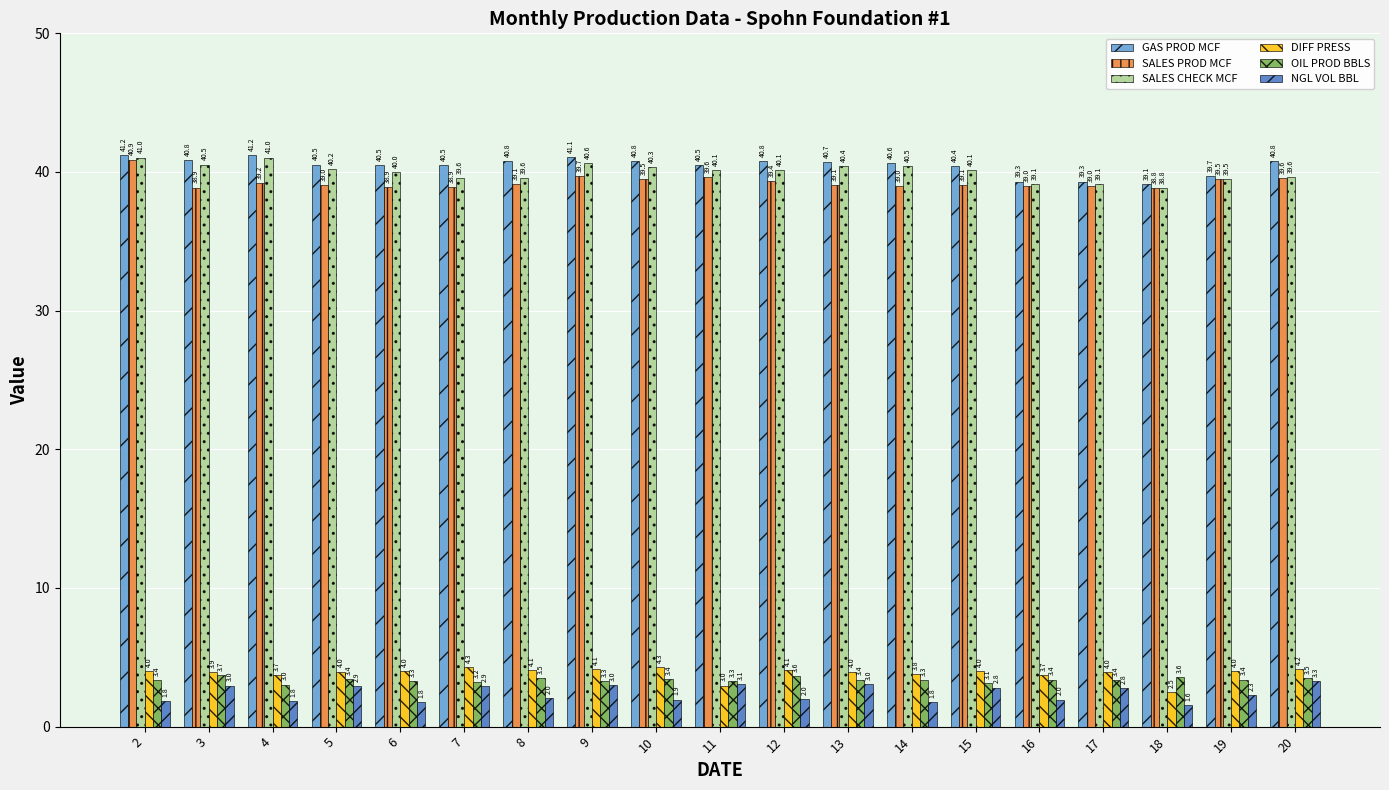

What is the value of the SALES CHECK MCF bar at the 5th from the left?

40.0